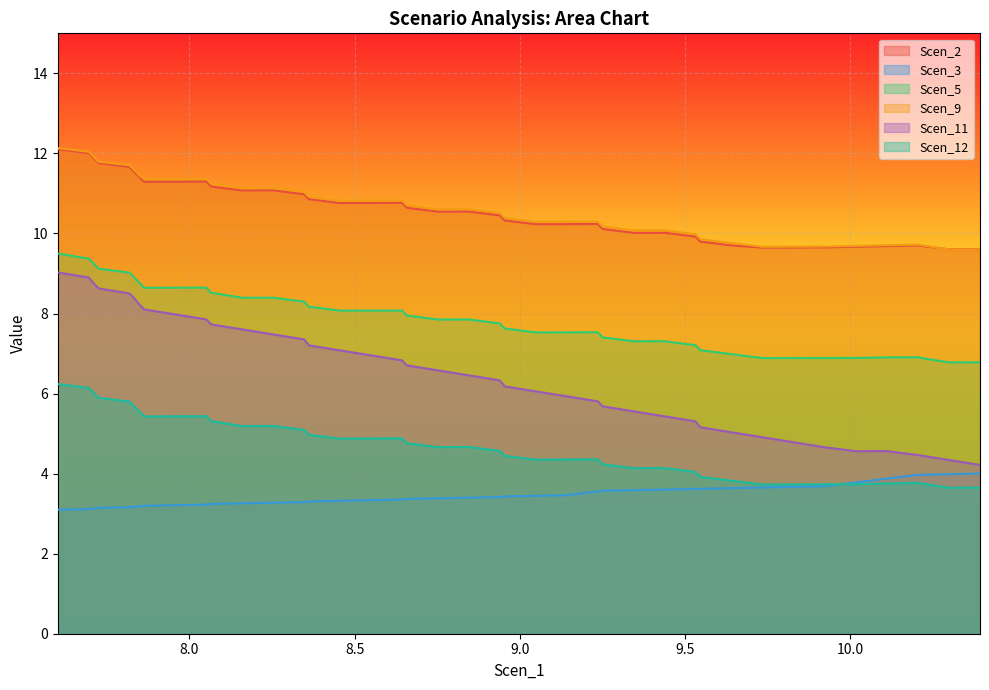

Reading right to left, list all the values displayed in this chart.

Scen_2: 9.6	9.6	9.7	9.7	9.7	9.7	9.7	9.6	9.7	9.8	9.9	10.0	10.0	10.1	10.2	10.2	10.2	10.3	10.5	10.5	10.5	10.6	10.8	10.8	10.8	10.9	11.0	11.1	11.1	11.2	11.3	11.3	11.3	11.4	11.5	11.7	11.8	11.9	12.0	12.1
Scen_3: 4.0	4.0	4.0	3.9	3.8	3.7	3.7	3.7	3.6	3.6	3.6	3.6	3.6	3.6	3.6	3.5	3.4	3.4	3.4	3.4	3.4	3.4	3.4	3.3	3.3	3.3	3.3	3.3	3.3	3.2	3.2	3.2	3.2	3.2	3.2	3.2	3.1	3.1	3.1	3.1
Scen_5: 6.8	6.8	6.9	6.9	6.9	6.9	6.9	6.9	7.0	7.1	7.2	7.3	7.3	7.4	7.5	7.5	7.5	7.6	7.8	7.9	7.9	7.9	8.1	8.1	8.1	8.2	8.3	8.4	8.4	8.5	8.6	8.6	8.6	8.8	8.9	9.0	9.1	9.2	9.4	9.5
Scen_9: 9.6	9.6	9.7	9.7	9.7	9.7	9.7	9.7	9.8	9.9	10.0	10.1	10.1	10.2	10.3	10.3	10.3	10.4	10.5	10.6	10.6	10.7	10.8	10.8	10.8	10.9	11.0	11.1	11.1	11.2	11.4	11.4	11.4	11.5	11.6	11.7	11.8	11.9	12.0	12.1
Scen_11: 4.2	4.3	4.5	4.6	4.6	4.7	4.8	4.9	5.0	5.2	5.3	5.4	5.6	5.7	5.8	5.9	6.1	6.2	6.3	6.5	6.6	6.7	6.8	7.0	7.1	7.2	7.4	7.5	7.6	7.7	7.9	8.0	8.1	8.2	8.4	8.5	8.6	8.8	8.9	9.0
Scen_12: 3.7	3.6	3.8	3.8	3.7	3.7	3.7	3.7	3.8	3.9	4.0	4.1	4.1	4.2	4.4	4.4	4.3	4.4	4.6	4.7	4.7	4.8	4.9	4.9	4.9	5.0	5.1	5.2	5.2	5.3	5.4	5.4	5.4	5.6	5.7	5.8	5.9	6.0	6.1	6.2